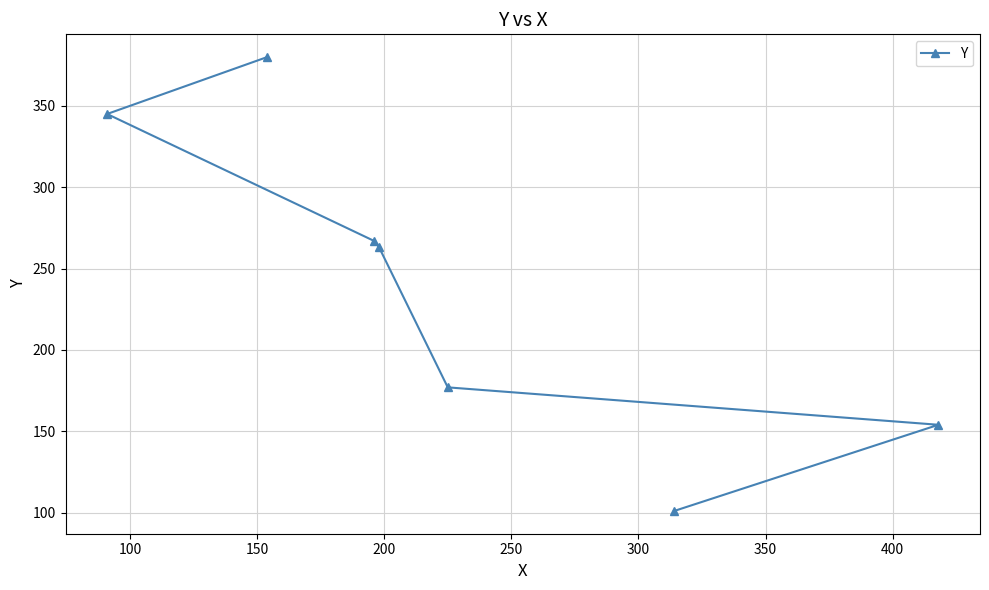

Is this an area chart (filled region under the line)?

No